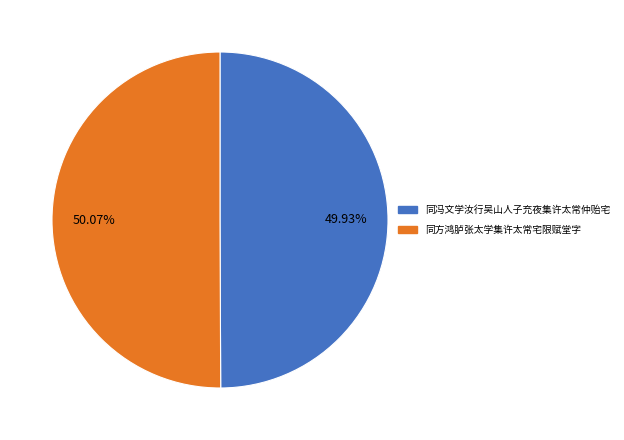

Is there a majority slice in this chart?

Yes